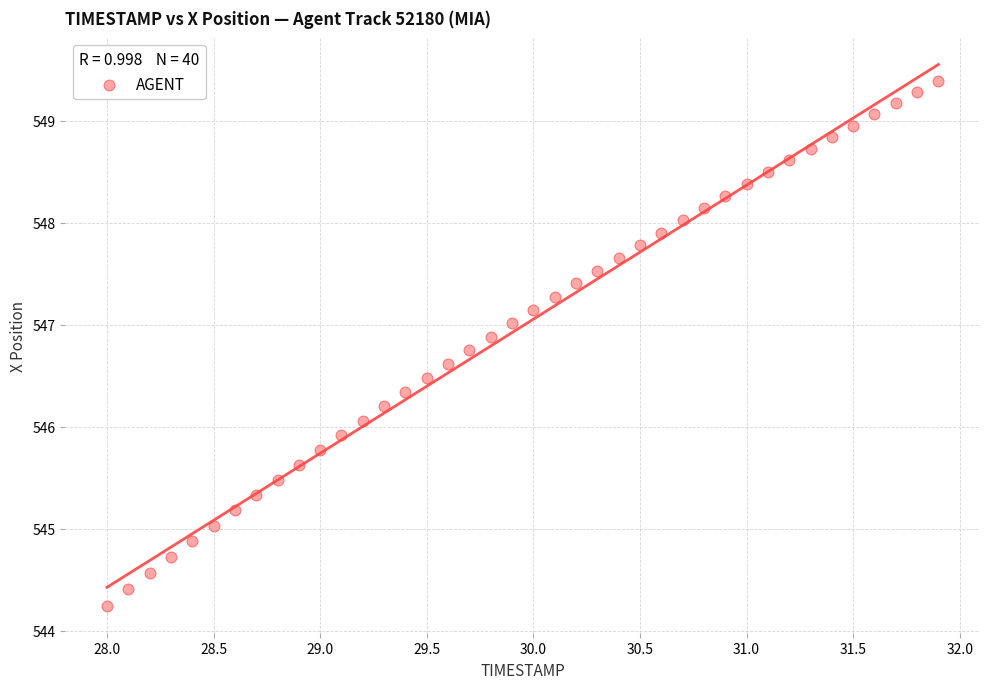

What is the range of Y values (max minus min)?

5.1